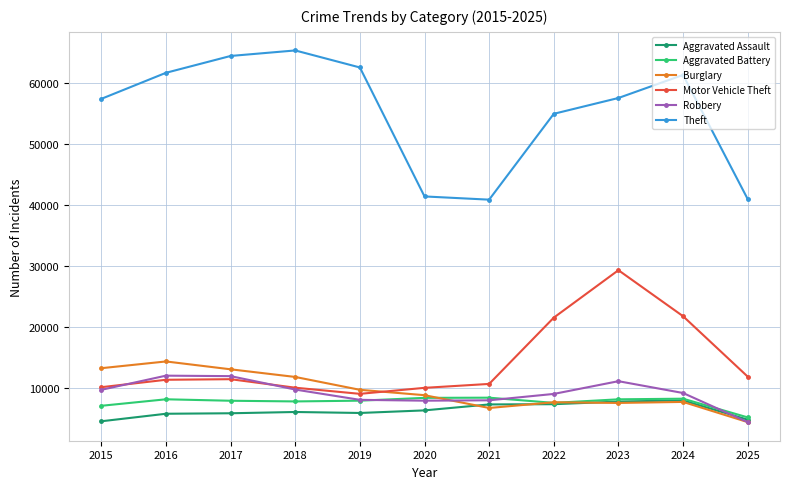

What is the value of the Burglary point at the 10th from the left?

7654